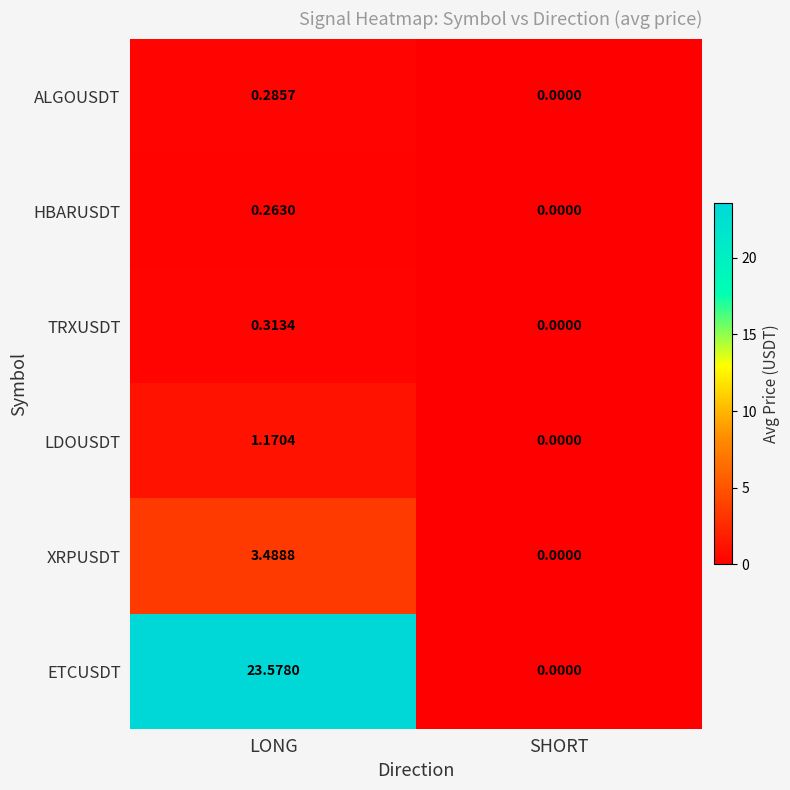

At which label does ALGOUSDT reach its minimum?

SHORT